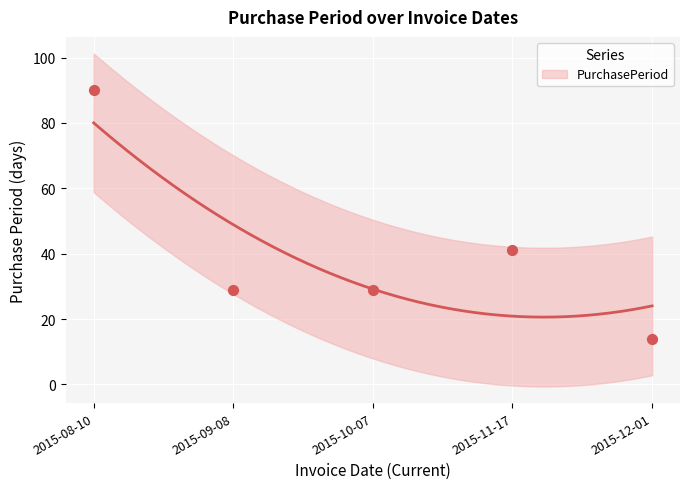

Between 2015-09-08 and 2015-12-01, which is larger?

2015-09-08